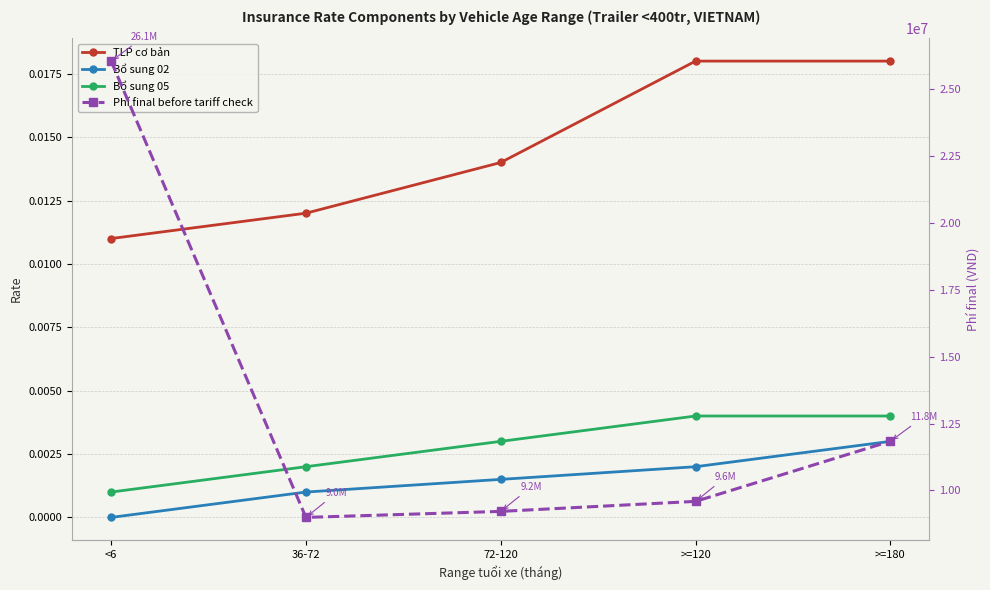

Is it true that Bổ sung 05 equals 0.0 at >=120?

True